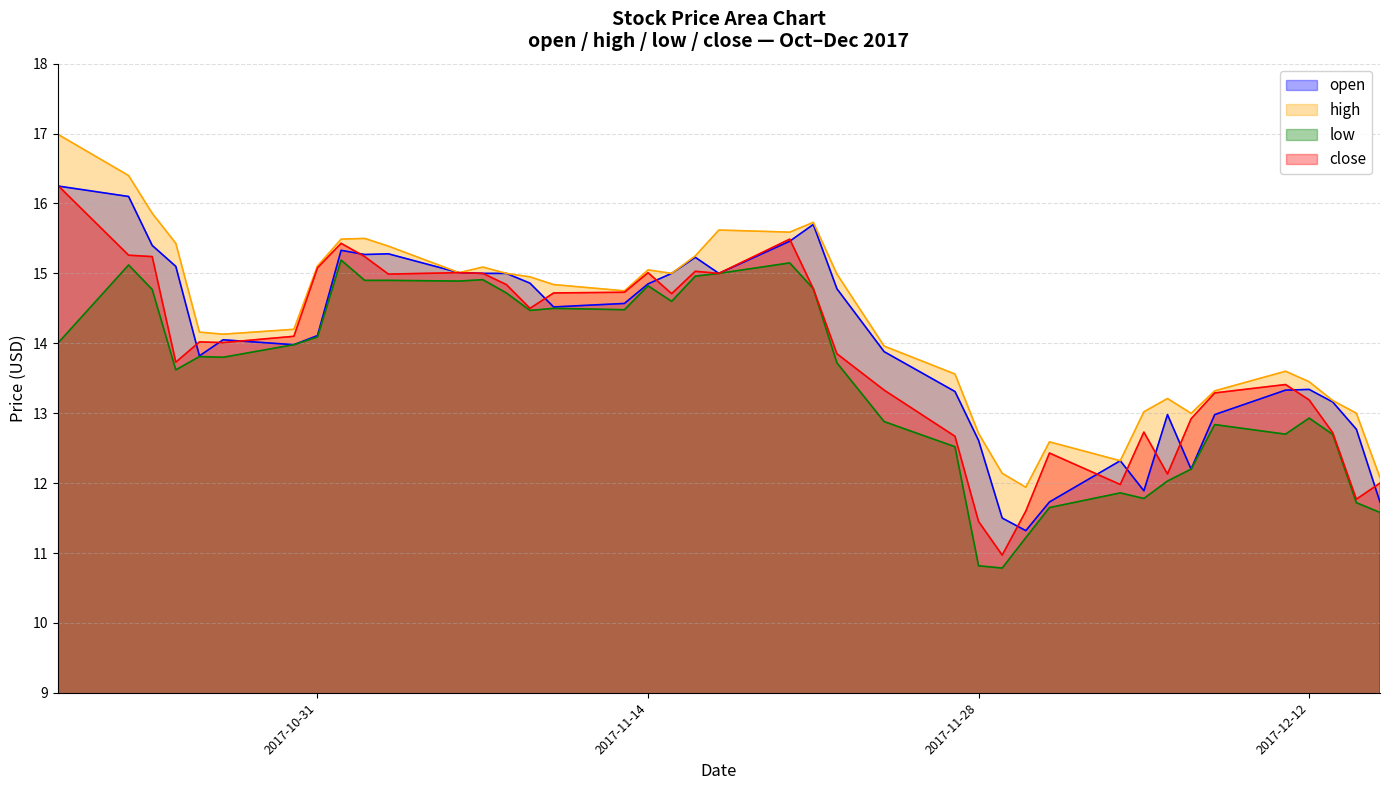

Reading left to right, transcribe all the data shown in this chart.

open: 2017-10-20=16.2	2017-10-23=16.1	2017-10-24=15.4	2017-10-25=15.1	2017-10-26=13.8	2017-10-27=14.1	2017-10-30=14.0	2017-10-31=14.1	2017-11-01=15.3	2017-11-02=15.3	2017-11-03=15.3	2017-11-06=15.0	2017-11-07=15.0	2017-11-08=15.0	2017-11-09=14.9	2017-11-10=14.5	2017-11-13=14.6	2017-11-14=14.8	2017-11-15=15.0	2017-11-16=15.2	2017-11-17=15.0	2017-11-20=15.5	2017-11-21=15.7	2017-11-22=14.8	2017-11-24=13.9	2017-11-27=13.3	2017-11-28=12.6	2017-11-29=11.5	2017-11-30=11.3	2017-12-01=11.7	2017-12-04=12.3	2017-12-05=11.9	2017-12-06=13.0	2017-12-07=12.2	2017-12-08=13.0	2017-12-11=13.3	2017-12-12=13.3	2017-12-13=13.2	2017-12-14=12.8	2017-12-15=11.7
high: 2017-10-20=17.0	2017-10-23=16.4	2017-10-24=15.9	2017-10-25=15.4	2017-10-26=14.2	2017-10-27=14.1	2017-10-30=14.2	2017-10-31=15.1	2017-11-01=15.5	2017-11-02=15.5	2017-11-03=15.4	2017-11-06=15.0	2017-11-07=15.1	2017-11-08=15.0	2017-11-09=14.9	2017-11-10=14.8	2017-11-13=14.8	2017-11-14=15.1	2017-11-15=15.0	2017-11-16=15.2	2017-11-17=15.6	2017-11-20=15.6	2017-11-21=15.7	2017-11-22=15.0	2017-11-24=14.0	2017-11-27=13.6	2017-11-28=12.7	2017-11-29=12.1	2017-11-30=11.9	2017-12-01=12.6	2017-12-04=12.3	2017-12-05=13.0	2017-12-06=13.2	2017-12-07=13.0	2017-12-08=13.3	2017-12-11=13.6	2017-12-12=13.4	2017-12-13=13.2	2017-12-14=13.0	2017-12-15=12.1
low: 2017-10-20=14.0	2017-10-23=15.1	2017-10-24=14.8	2017-10-25=13.6	2017-10-26=13.8	2017-10-27=13.8	2017-10-30=14.0	2017-10-31=14.1	2017-11-01=15.2	2017-11-02=14.9	2017-11-03=14.9	2017-11-06=14.9	2017-11-07=14.9	2017-11-08=14.7	2017-11-09=14.5	2017-11-10=14.5	2017-11-13=14.5	2017-11-14=14.8	2017-11-15=14.6	2017-11-16=15.0	2017-11-17=15.0	2017-11-20=15.2	2017-11-21=14.8	2017-11-22=13.7	2017-11-24=12.9	2017-11-27=12.5	2017-11-28=10.8	2017-11-29=10.8	2017-11-30=11.2	2017-12-01=11.7	2017-12-04=11.9	2017-12-05=11.8	2017-12-06=12.0	2017-12-07=12.2	2017-12-08=12.8	2017-12-11=12.7	2017-12-12=12.9	2017-12-13=12.7	2017-12-14=11.7	2017-12-15=11.6
close: 2017-10-20=16.3	2017-10-23=15.3	2017-10-24=15.2	2017-10-25=13.7	2017-10-26=14.0	2017-10-27=14.0	2017-10-30=14.1	2017-10-31=15.1	2017-11-01=15.4	2017-11-02=15.2	2017-11-03=15.0	2017-11-06=15.0	2017-11-07=15.0	2017-11-08=14.8	2017-11-09=14.5	2017-11-10=14.7	2017-11-13=14.7	2017-11-14=15.0	2017-11-15=14.7	2017-11-16=15.0	2017-11-17=15.0	2017-11-20=15.5	2017-11-21=14.8	2017-11-22=13.8	2017-11-24=13.3	2017-11-27=12.7	2017-11-28=11.4	2017-11-29=11.0	2017-11-30=11.6	2017-12-01=12.4	2017-12-04=12.0	2017-12-05=12.7	2017-12-06=12.1	2017-12-07=12.9	2017-12-08=13.3	2017-12-11=13.4	2017-12-12=13.2	2017-12-13=12.7	2017-12-14=11.8	2017-12-15=12.0